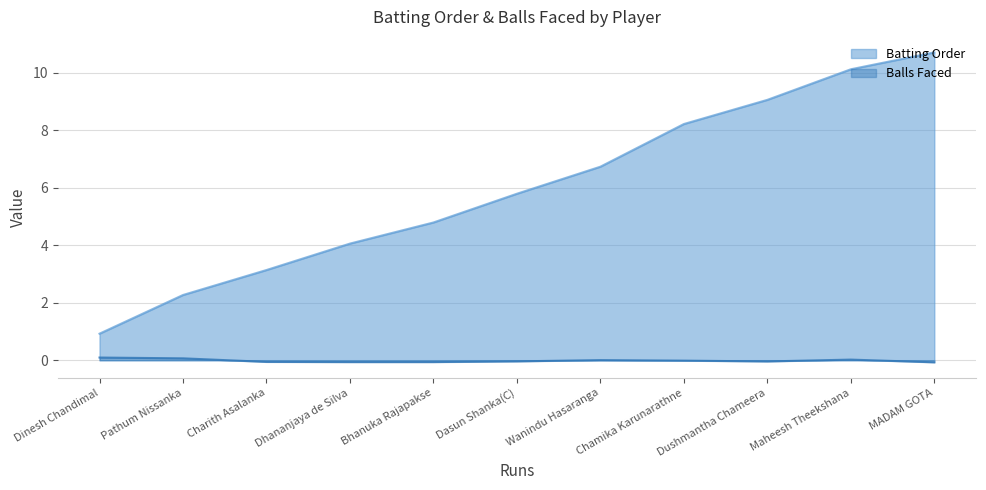

What is the label of the 11th point from the left?

MADAM GOTA